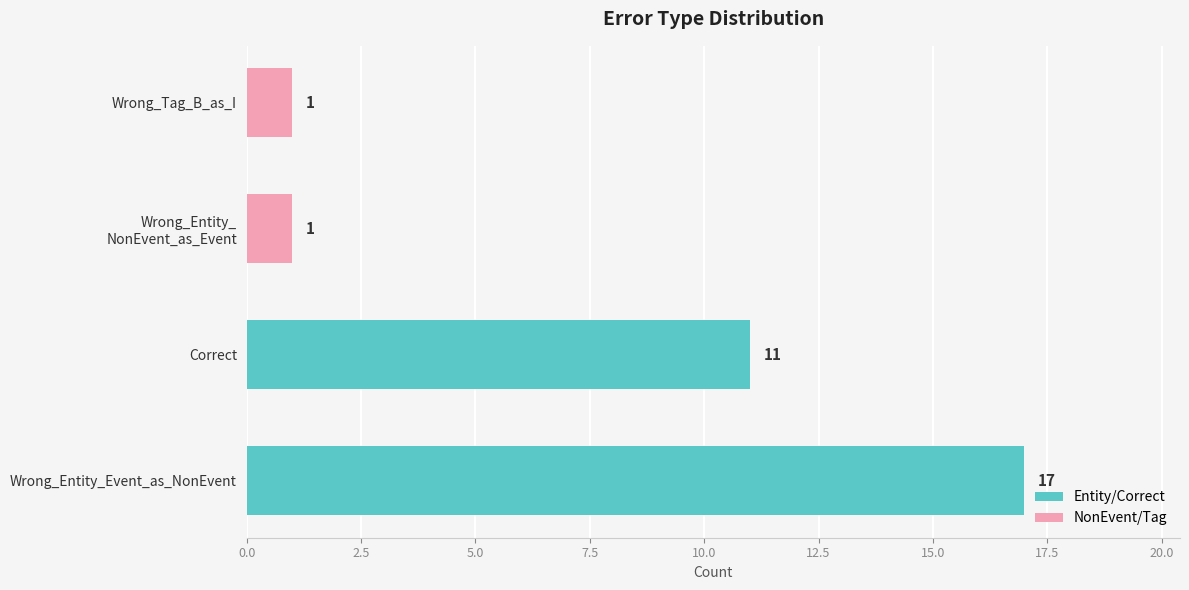

What is the difference between the second highest and second lowest values?

10